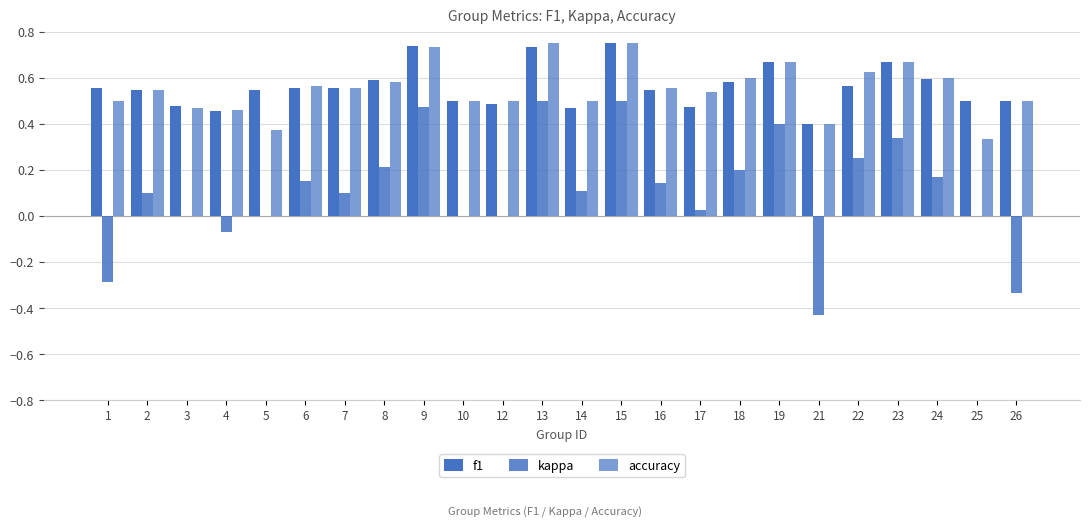

What is the maximum value for f1?

0.8